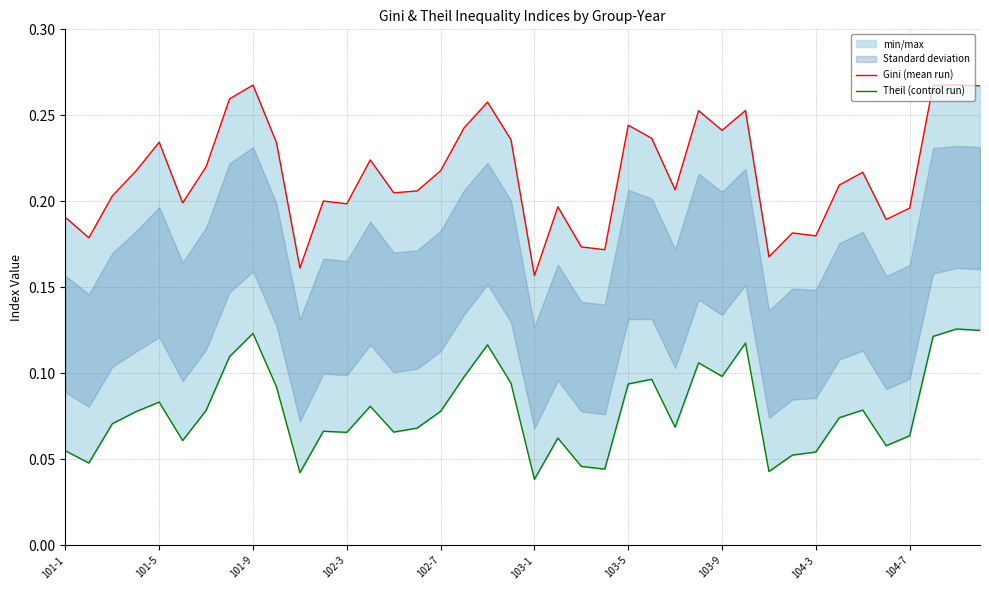

True or false: Gini (mean run) and Theil (control run) intersect in this chart.

False